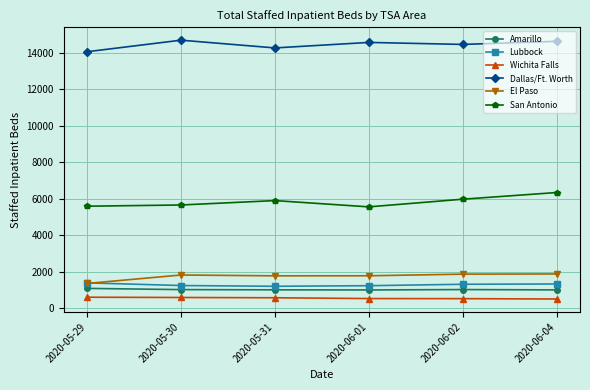

What is the difference between the Amarillo values at 2020-05-31 and 2020-05-29?

79